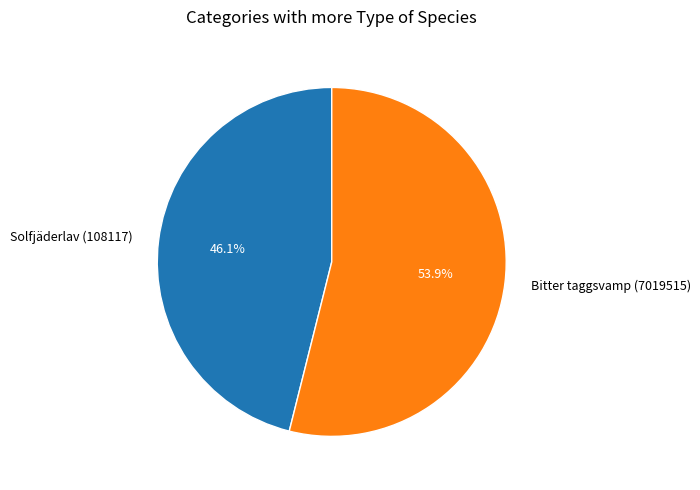

To the nearest percent, what portion does Solfjäderlav (108117) represent?

46%